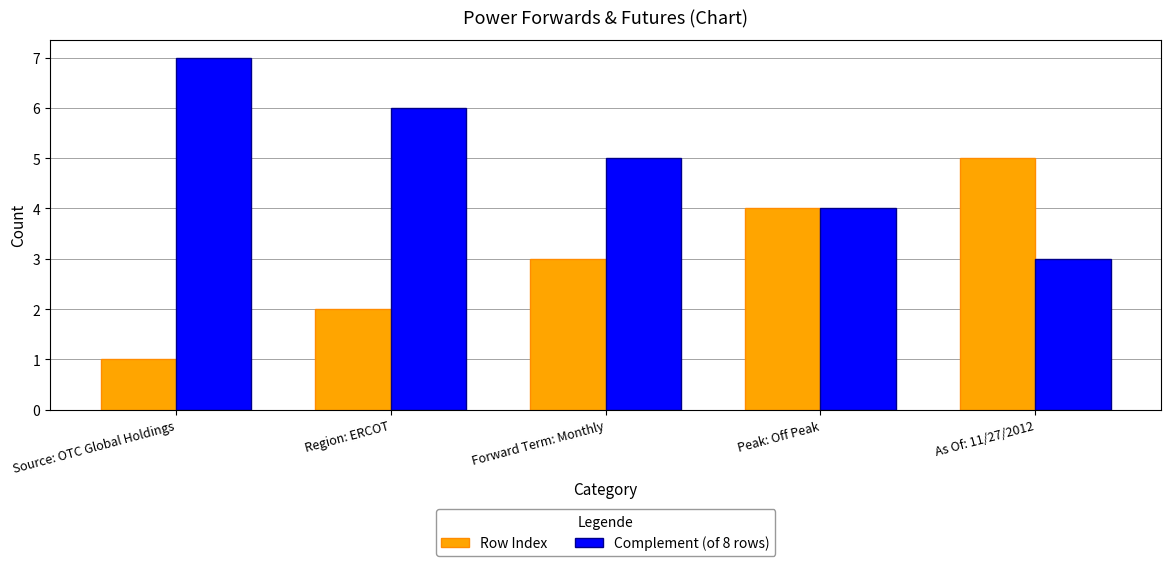

What is the sum of all Row Index values?

15